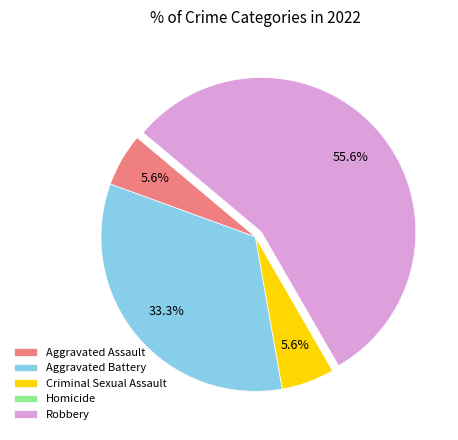

Which has a higher value, Criminal Sexual Assault or Robbery?

Robbery